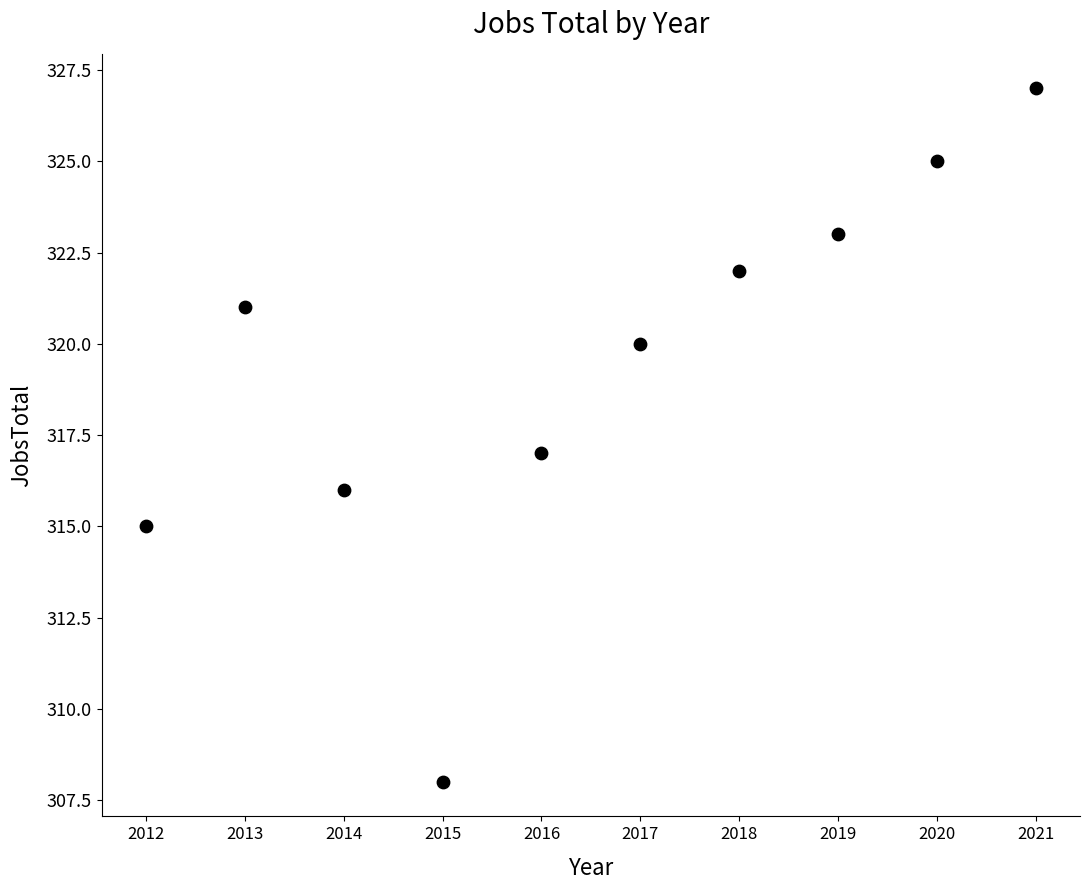

What is the range of X values (max minus min)?

9